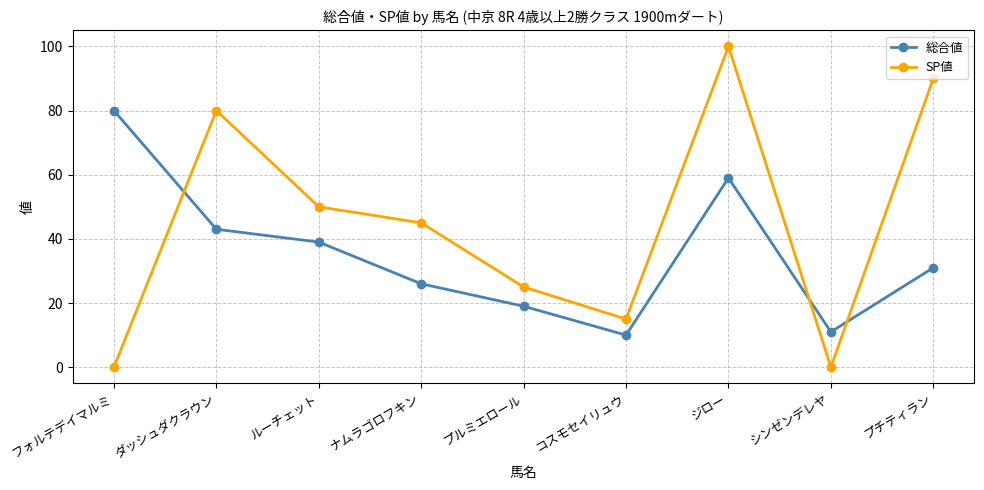

How many SP値 values are between 15 and 80?

5